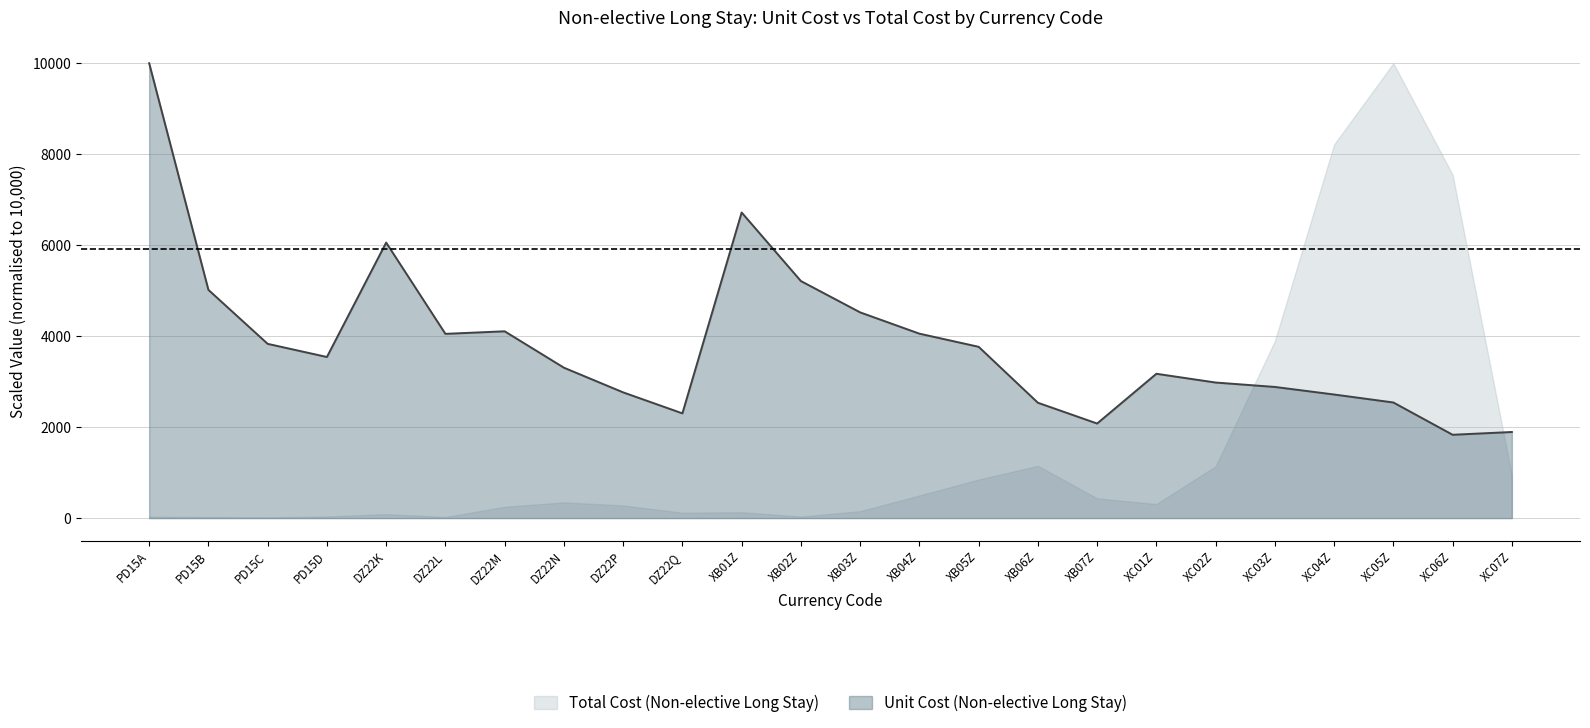

Where do Unit Cost (Non-elective Long Stay) and Total Cost (Non-elective Long Stay) first cross each other?

XC02Z and XC03Z